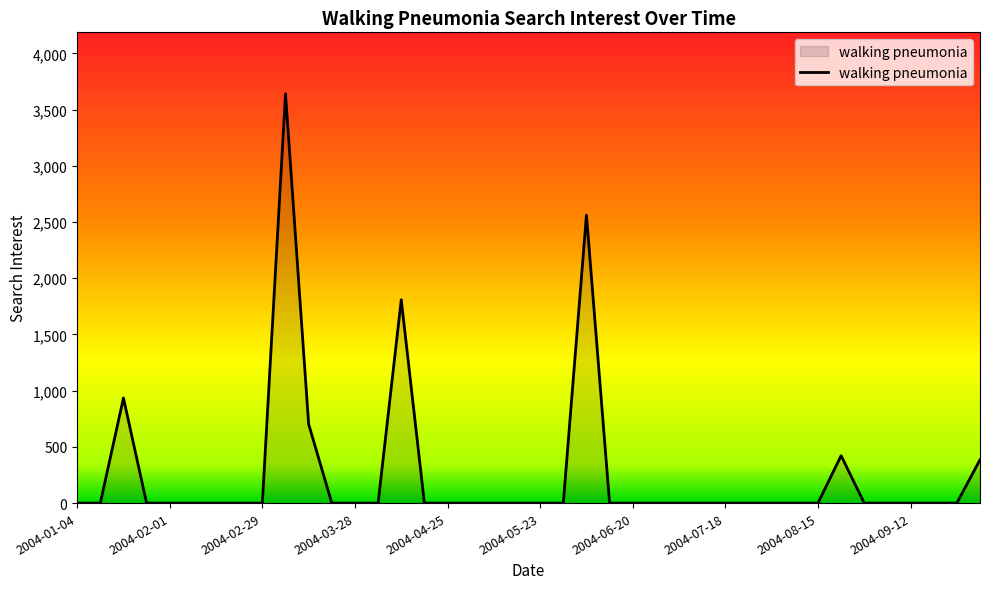

What is the greatest value displayed?

3641.5